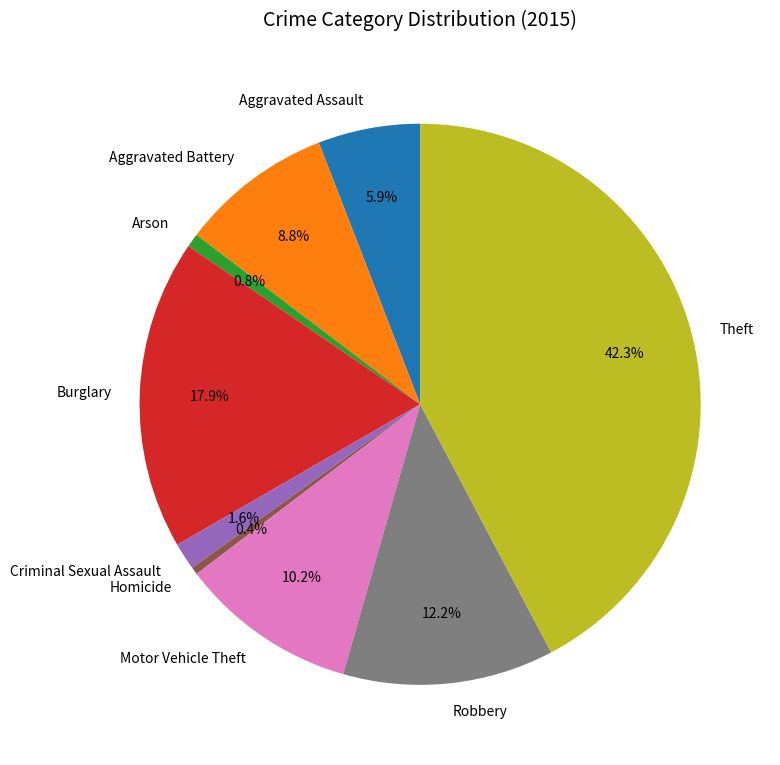

What portion of the pie excludes Criminal Sexual Assault?

98.4%